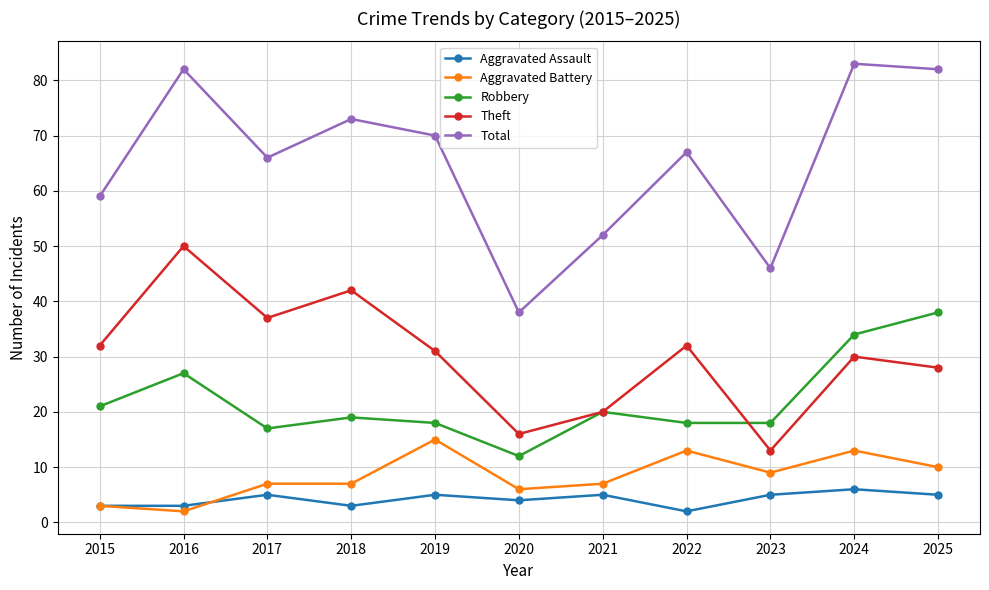

Reading left to right, extract all data points from this chart.

Aggravated Assault: 2015=3	2016=3	2017=5	2018=3	2019=5	2020=4	2021=5	2022=2	2023=5	2024=6	2025=5
Aggravated Battery: 2015=3	2016=2	2017=7	2018=7	2019=15	2020=6	2021=7	2022=13	2023=9	2024=13	2025=10
Robbery: 2015=21	2016=27	2017=17	2018=19	2019=18	2020=12	2021=20	2022=18	2023=18	2024=34	2025=38
Theft: 2015=32	2016=50	2017=37	2018=42	2019=31	2020=16	2021=20	2022=32	2023=13	2024=30	2025=28
Total: 2015=59	2016=82	2017=66	2018=73	2019=70	2020=38	2021=52	2022=67	2023=46	2024=83	2025=82